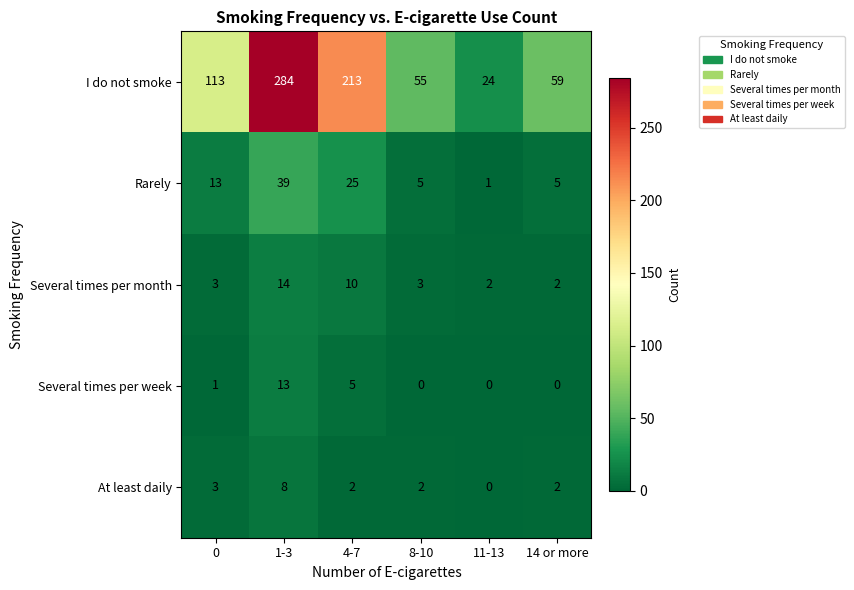

Which series has the largest total across all categories?

I do not smoke